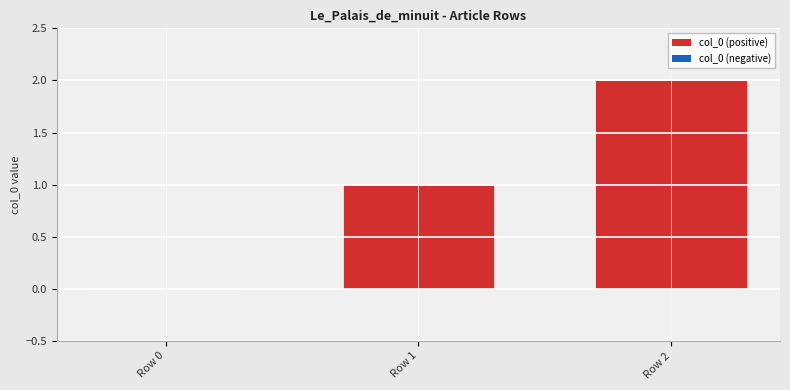

Approximately how many times larger is the value at Row 1 compared to Row 2?

0.5